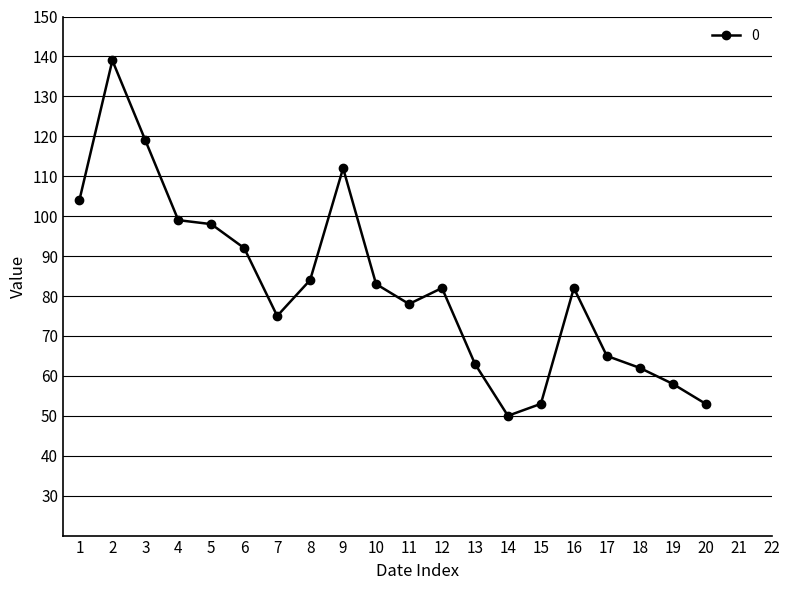

What is the sum of all values?

1651